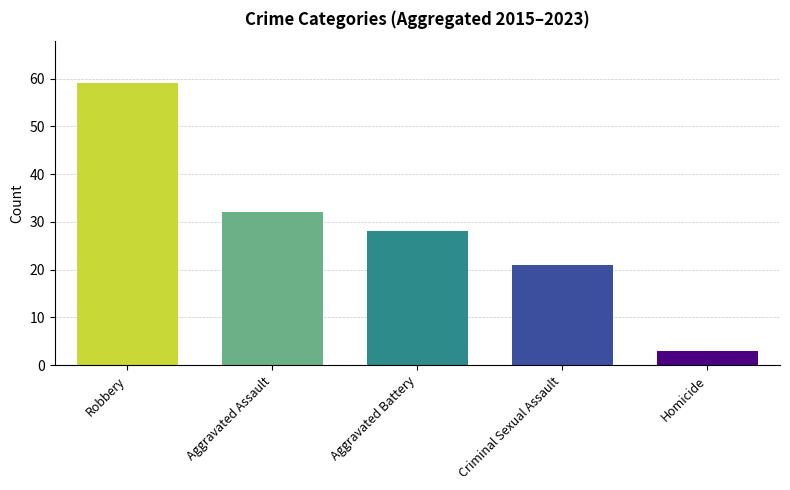

Reading left to right, transcribe all the data shown in this chart.

Robbery=59	Aggravated Assault=32	Aggravated Battery=28	Criminal Sexual Assault=21	Homicide=3